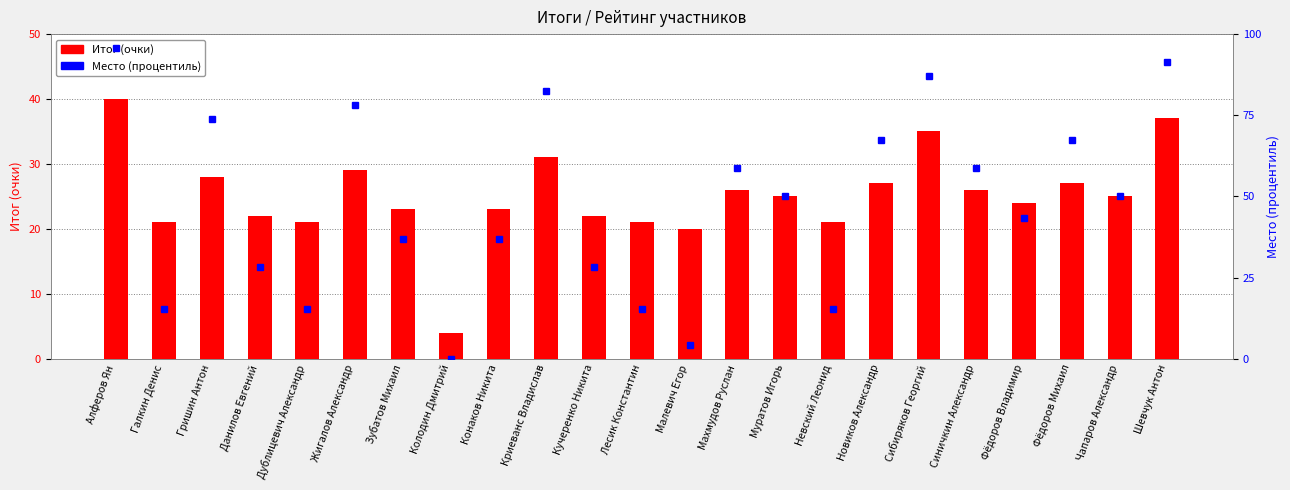

Is it true that Место (процентиль) equals 23.4 at Невский Леонид?

False